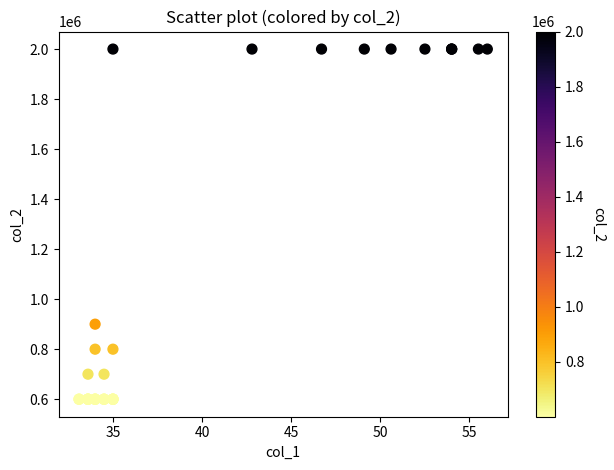

What Y value in the scatter plot is closest to 1300324?

900228